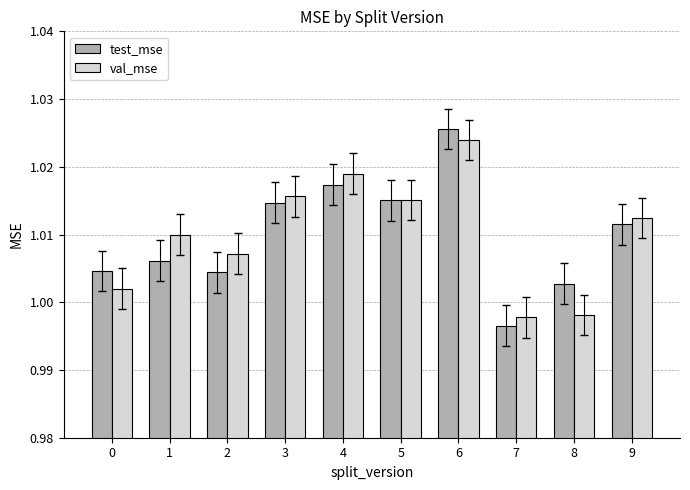

At which label is test_mse closest to 1?

8